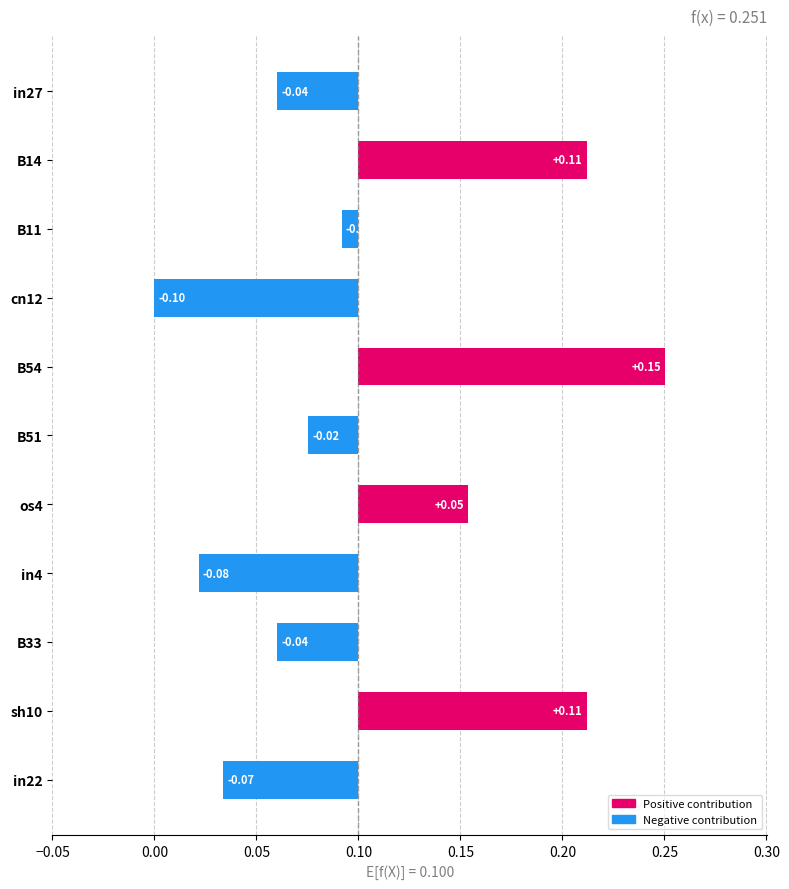

How many data points are above 0?

4